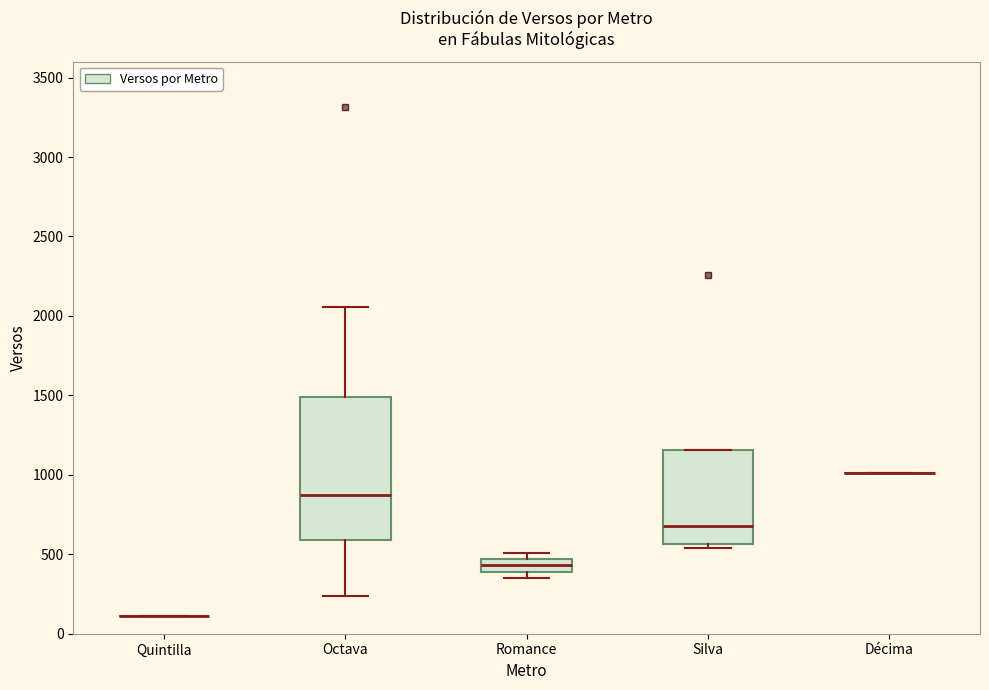

Comparing the boxes themselves (not the whiskers), which one is the tallest?

Octava